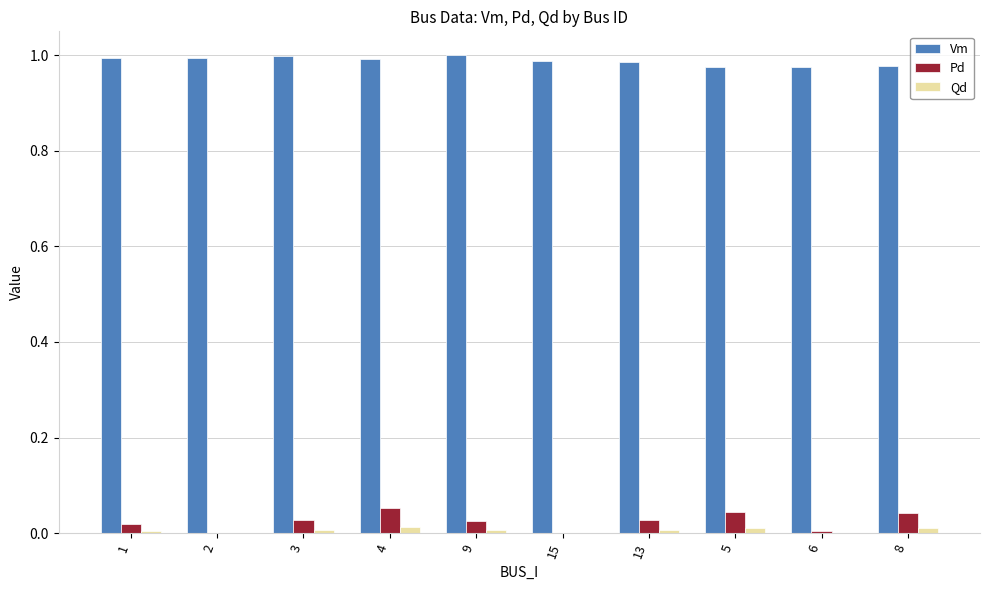

Is the value of Qd at 9 greater than the value of Vm at 13?

No